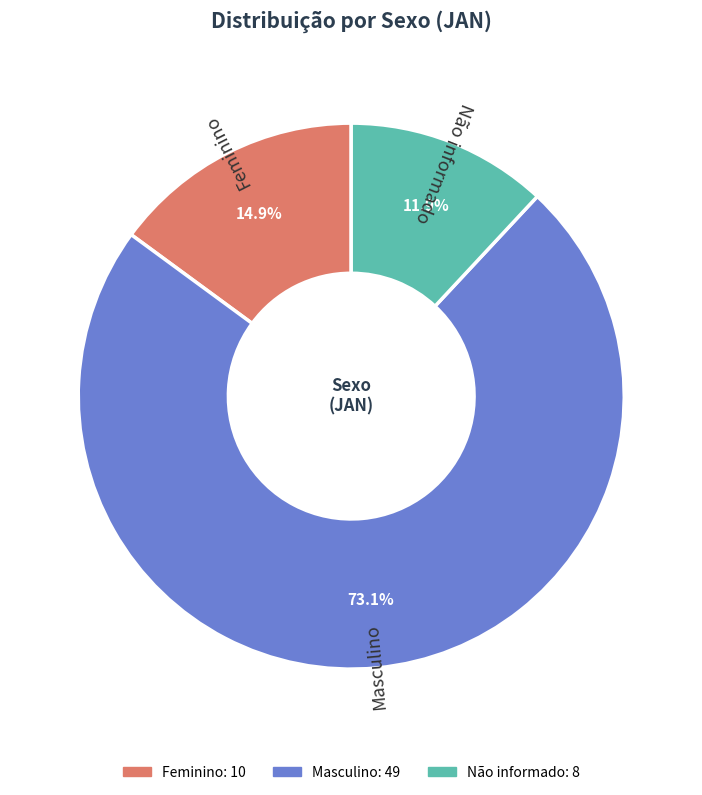

True or false: Não informado accounts for 12% of the total.

True